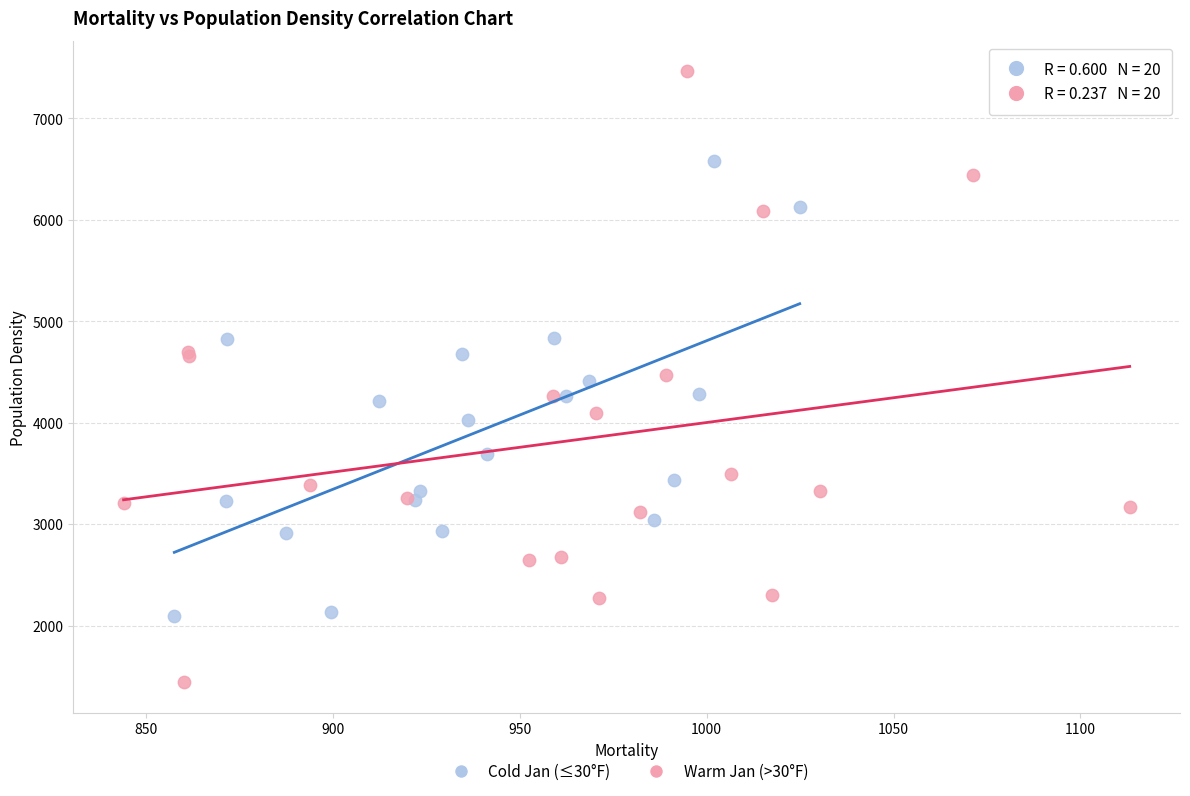

Which series has the widest spread of Y values?

Warm Jan (>30°F)